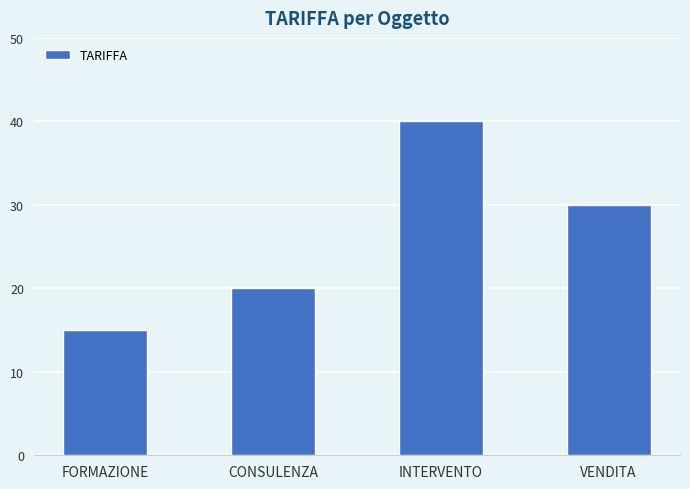

List the labels in order of value, largest first.

INTERVENTO, VENDITA, CONSULENZA, FORMAZIONE